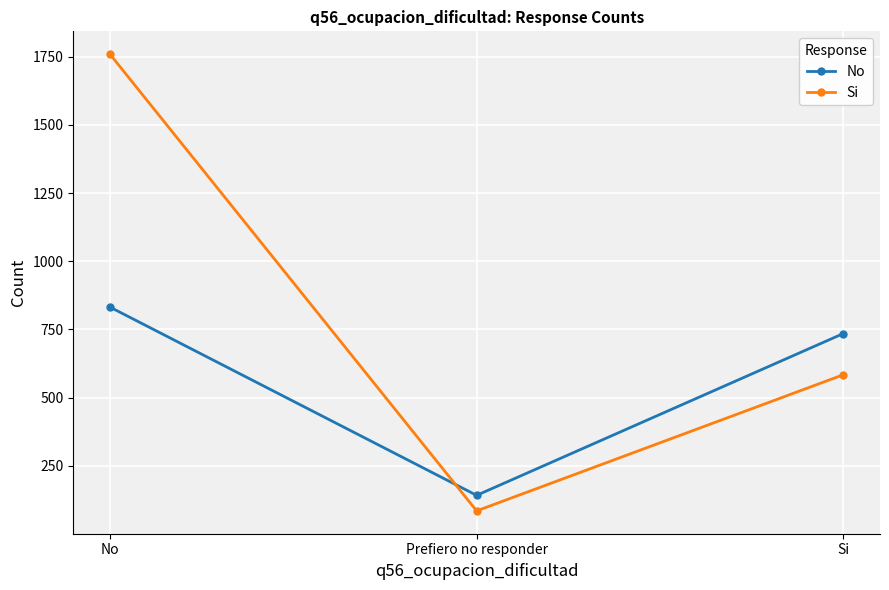

Between No and Si, which series saw the biggest shift?

Si